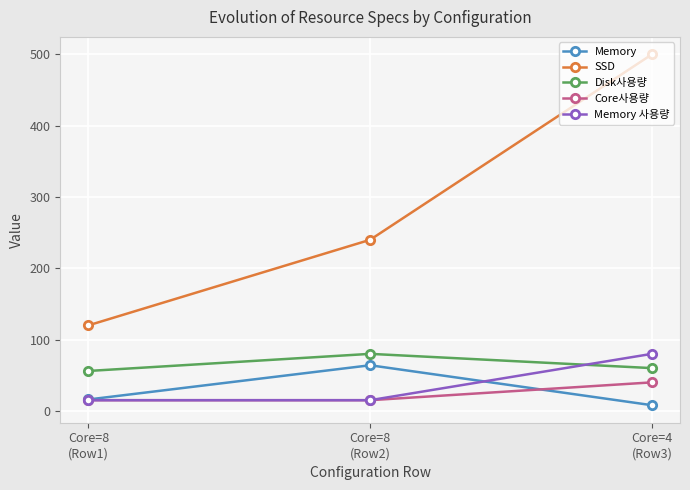

The Memory series shows 107 at Core=8
(Row2). True or false?

False